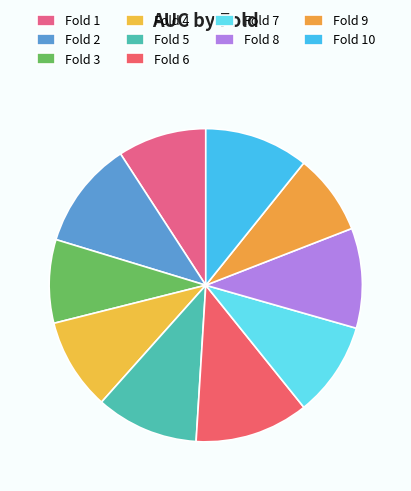

What percentage do Fold 1 and Fold 8 together represent?

19.5%